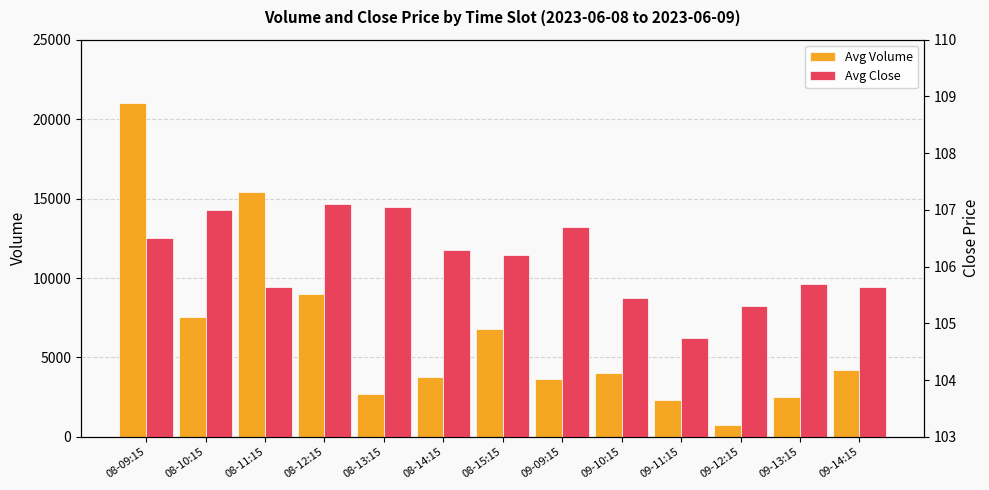

How many groups of bars are there?

13